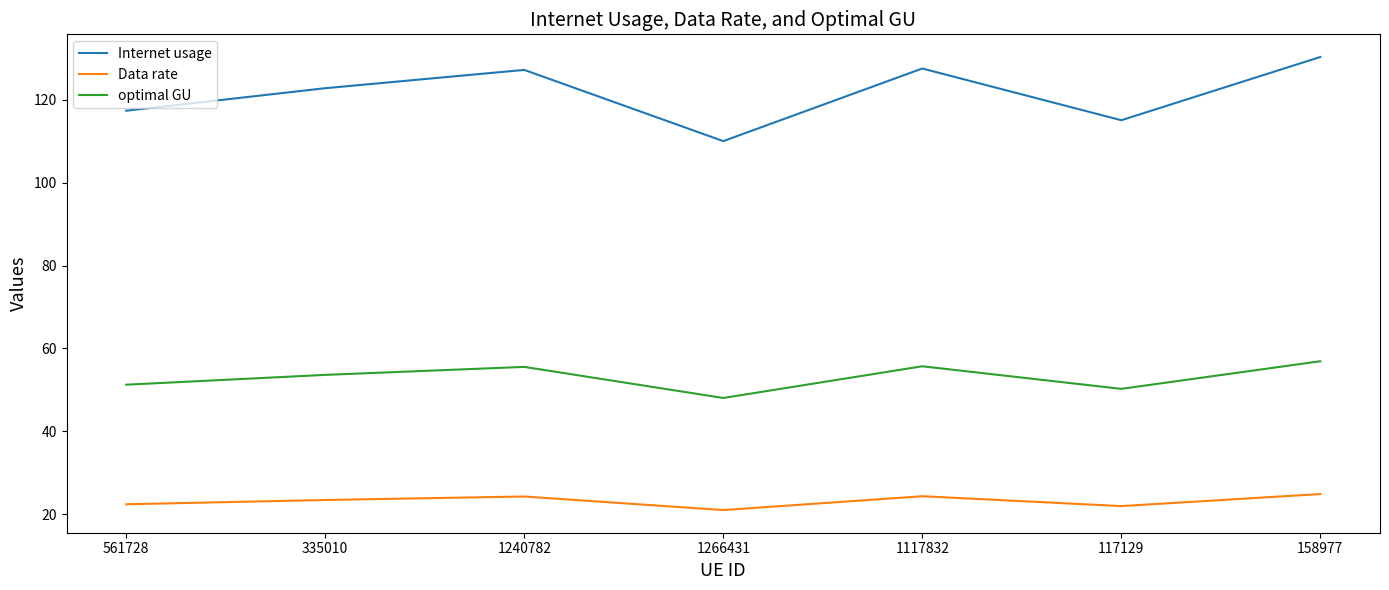

True or false: optimal GU and Data rate intersect in this chart.

False